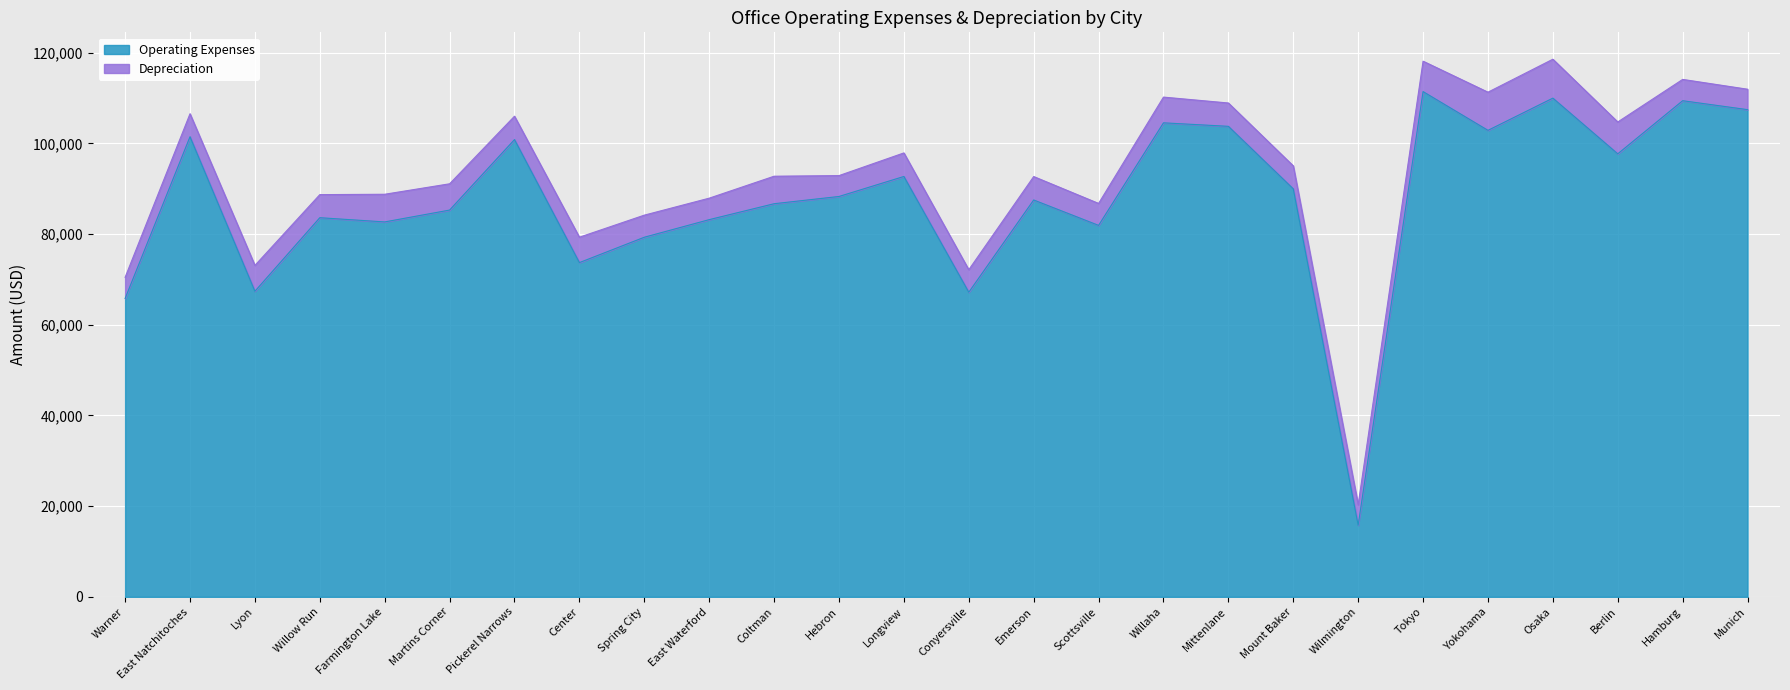

What is the difference between the maximum and minimum values?

95627